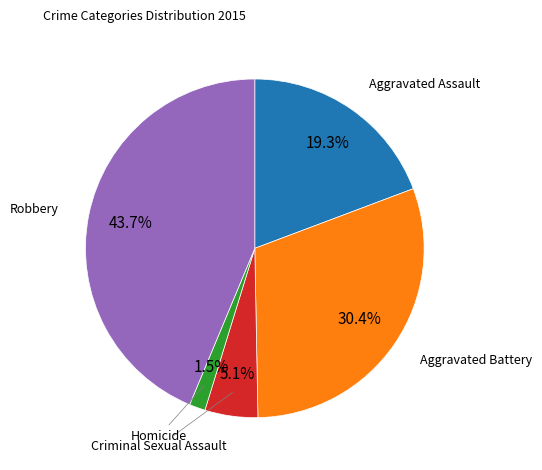

To the nearest percent, what is the difference between the largest and smallest slice percentages?

42%